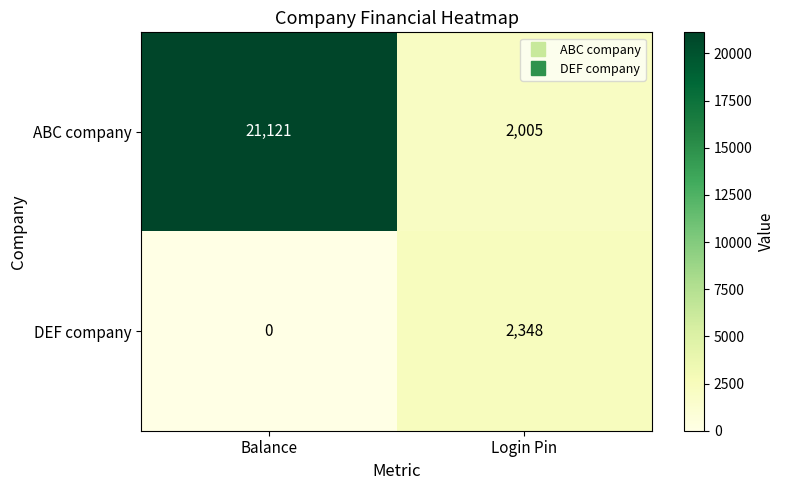

What is the spread (max minus min) of values at Balance?

21121